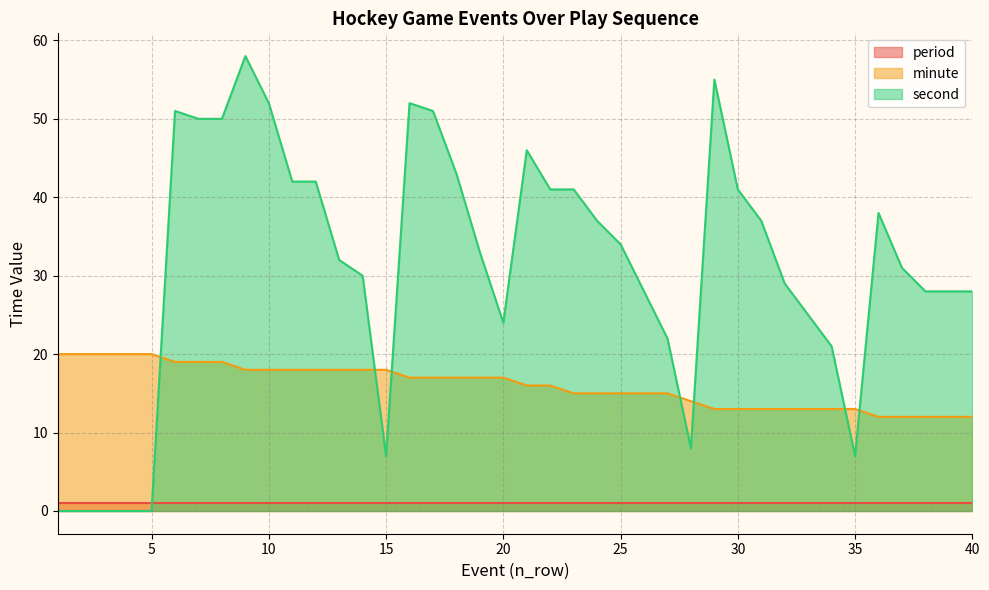

At which category does the chart reach its minimum across all series?

1